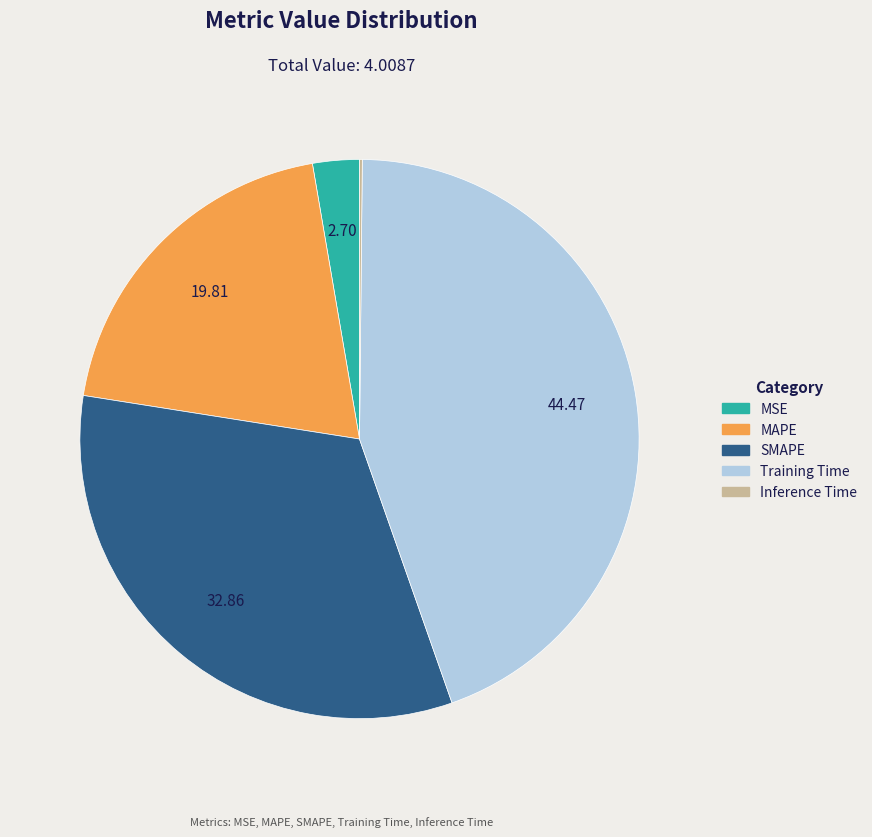

Between MSE and SMAPE, which is larger?

SMAPE